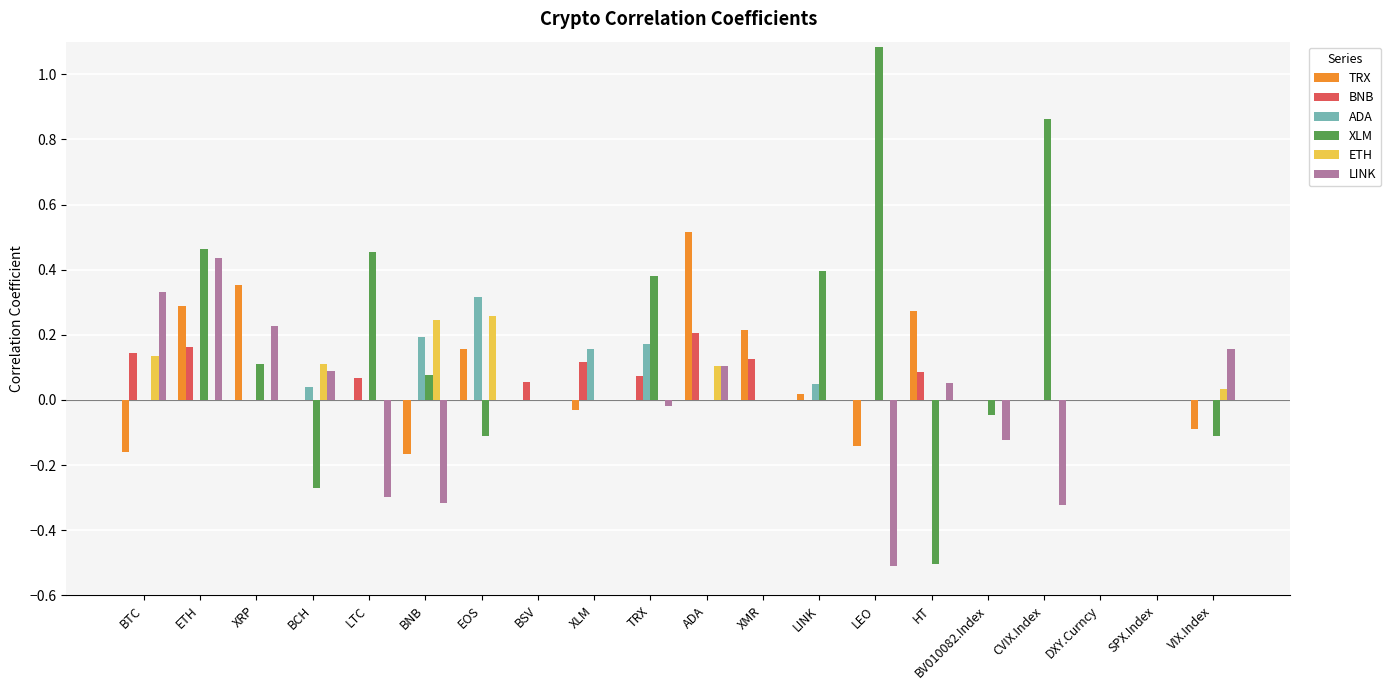

At which category does the chart reach its peak across all series?

LEO